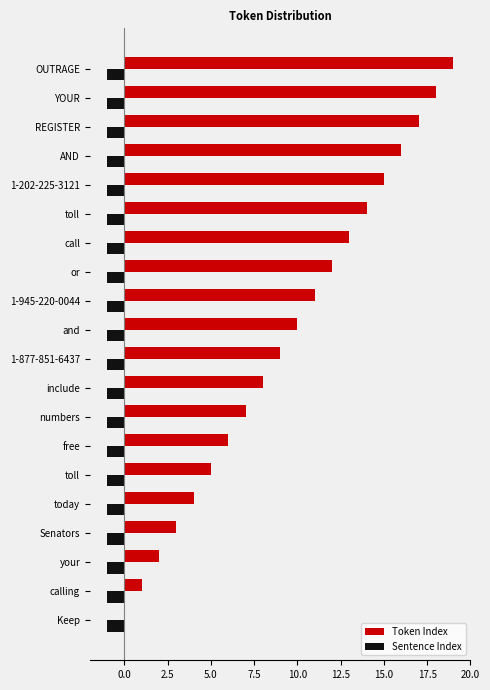

What is the average value of the Sentence Index series?

-1